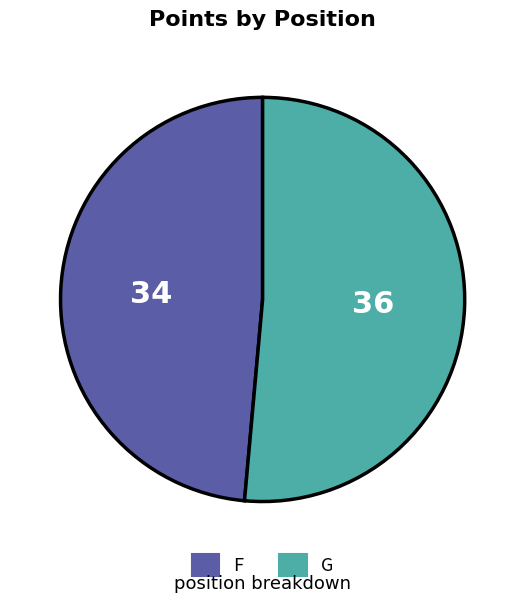

Count the number of slices in the pie.

2